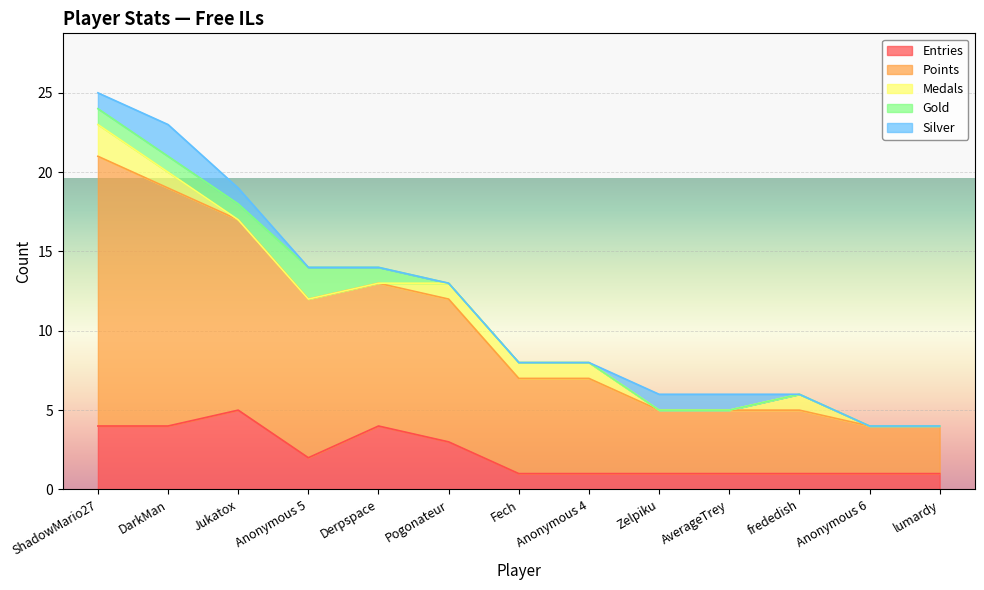

What is the total value across all series at AverageTrey?

6